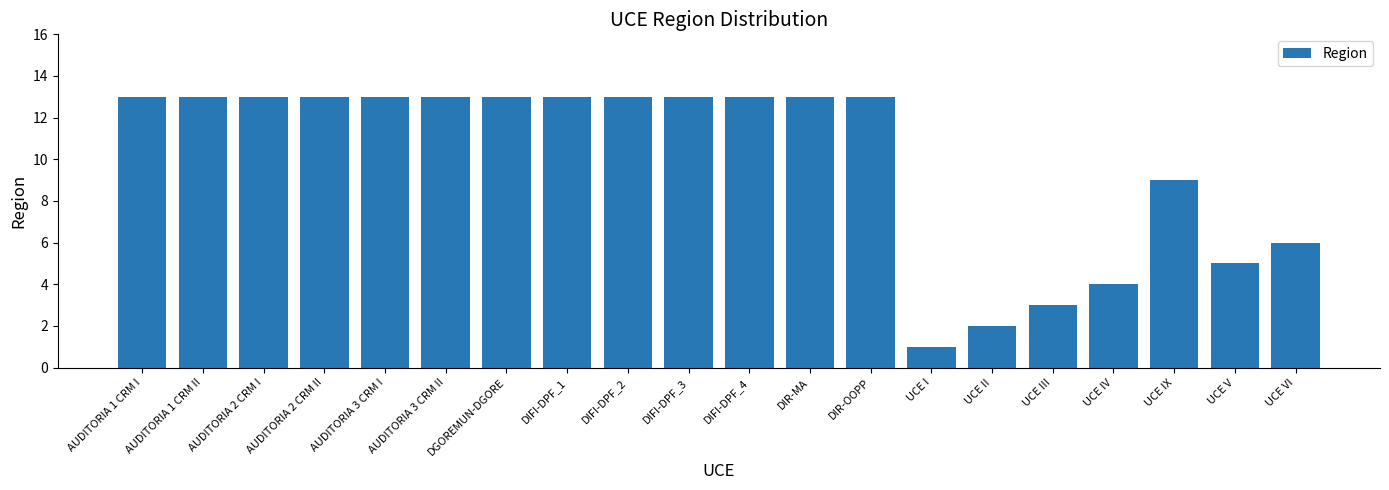

Which label corresponds to the smallest value in the chart?

UCE I